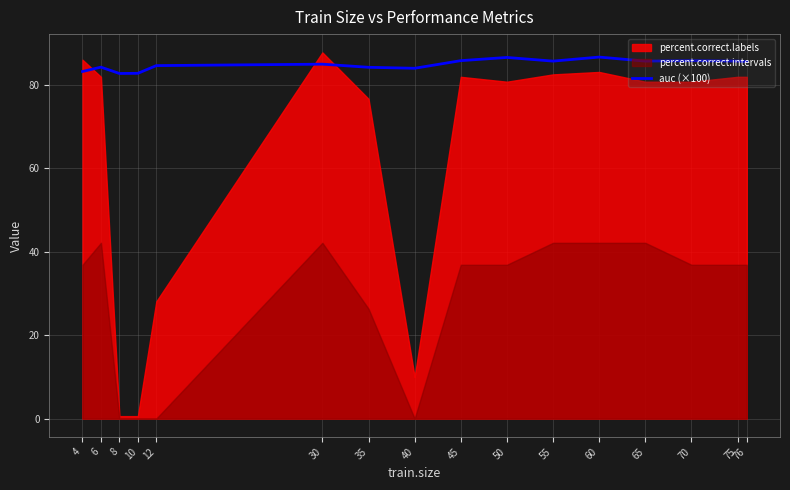

True or false: there are more than 2 points higher than both neighbors.

True